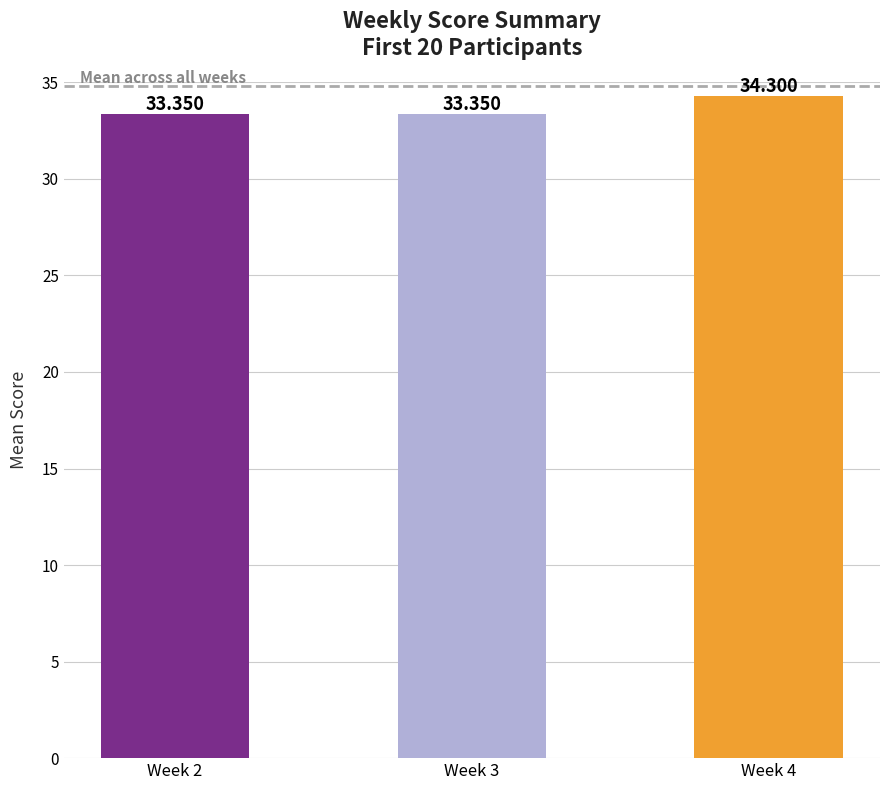

What is the greatest value displayed?

34.3